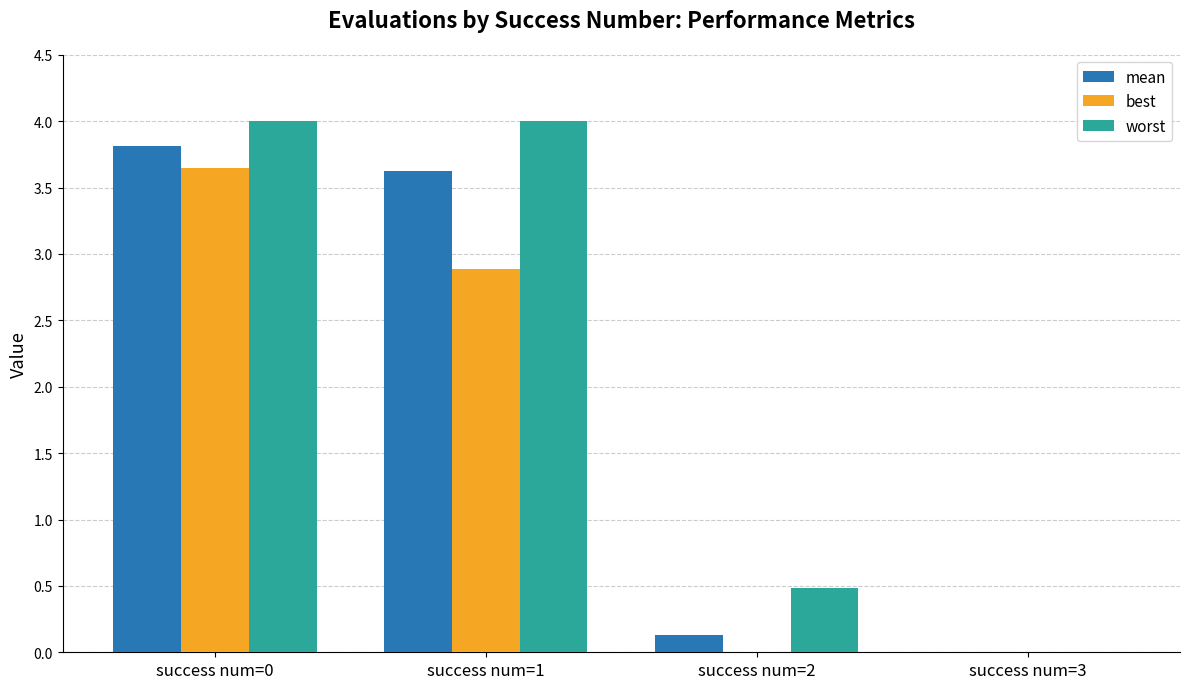

Which series has the largest total across all categories?

worst